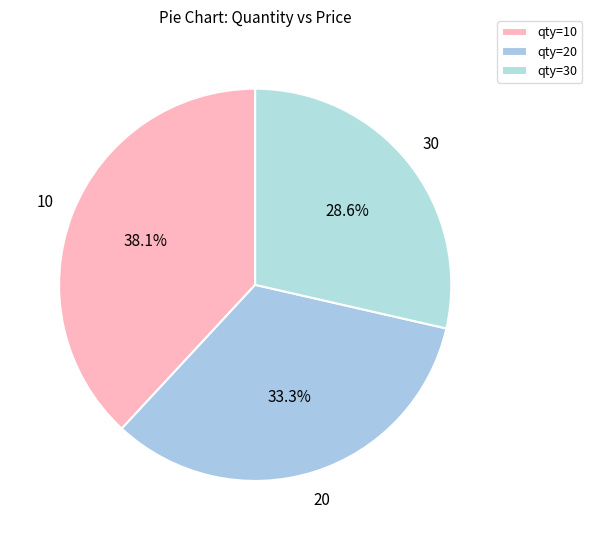

Which category has the smallest portion of the pie?

30